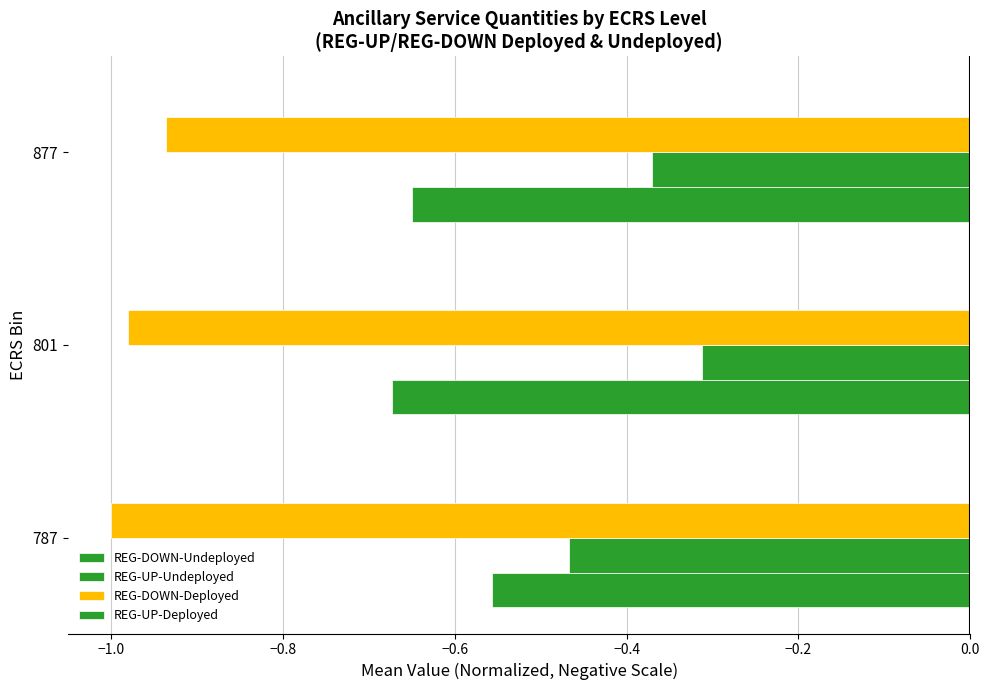

Reading right to left, list all the values displayed in this chart.

REG-DOWN-Undeployed: -0.6	-0.7	-0.6
REG-UP-Undeployed: -0.4	-0.3	-0.5
REG-DOWN-Deployed: -0.9	-1.0	-1.0
REG-UP-Deployed: 0.2	0.2	0.2